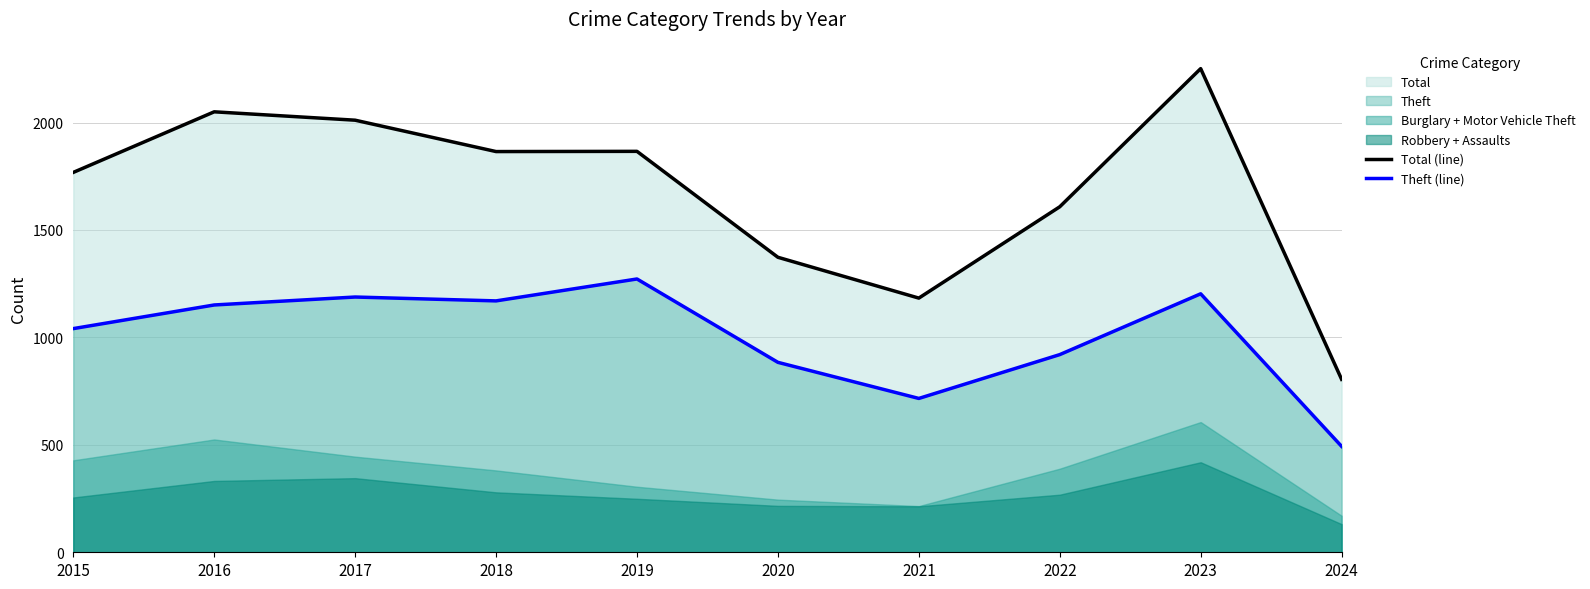

Where is the first local minimum for Theft (line)?

2018